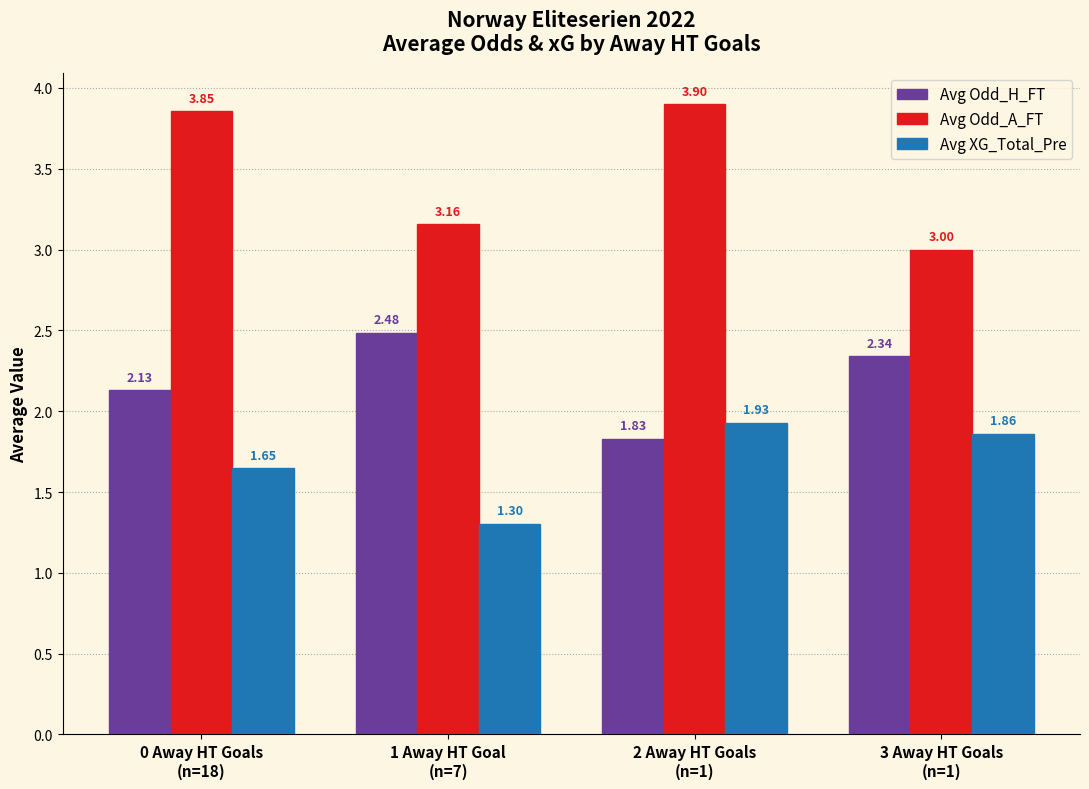

List the labels in order of Avg XG_Total_Pre value, largest first.

2 Away HT Goals
(n=1), 3 Away HT Goals
(n=1), 0 Away HT Goals
(n=18), 1 Away HT Goal
(n=7)